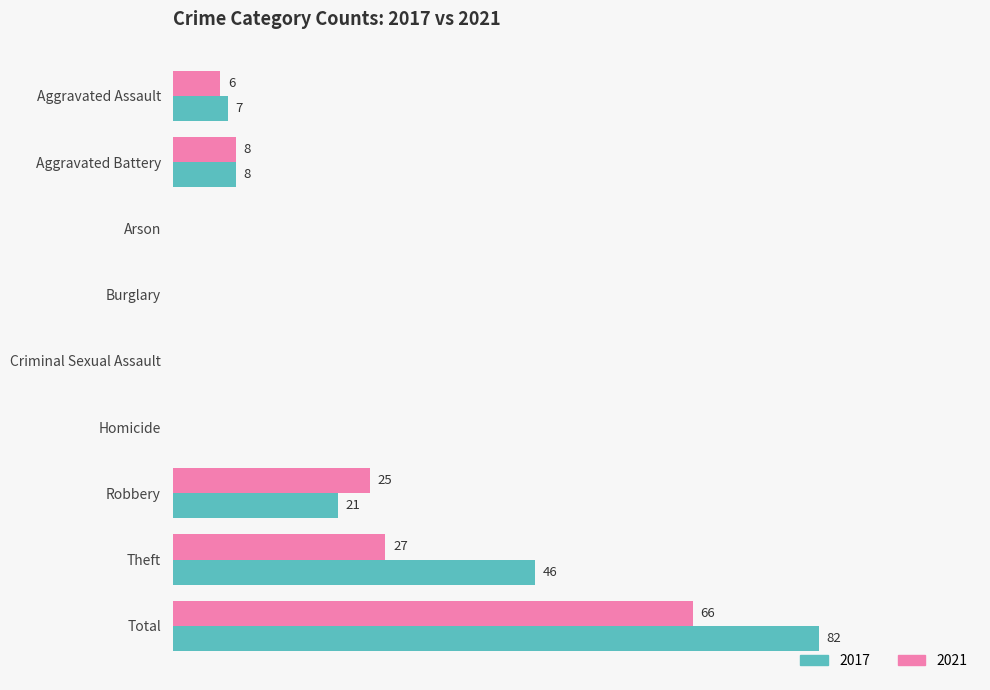

At which category is the sum across all series the highest?

Total